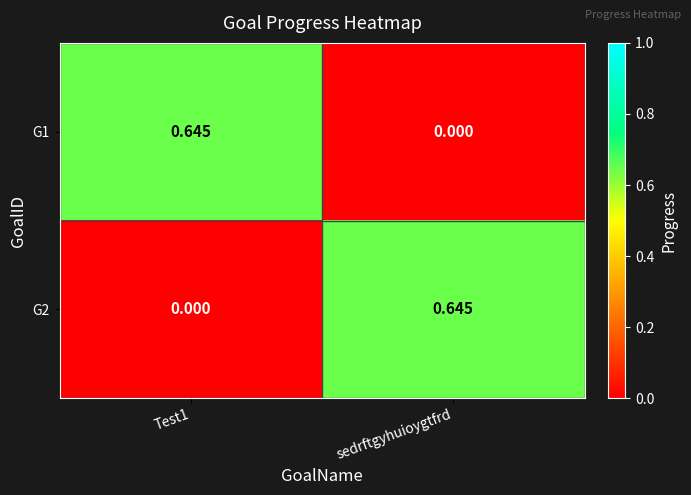

Is the value of G2 at Test1 greater than the value of G1 at Test1?

No